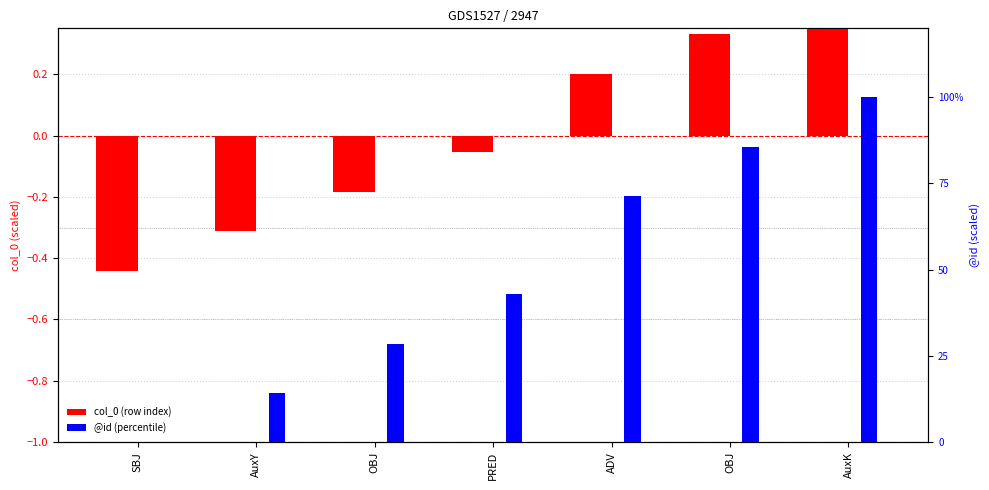

What is the total value across all series at OBJ?

28.4